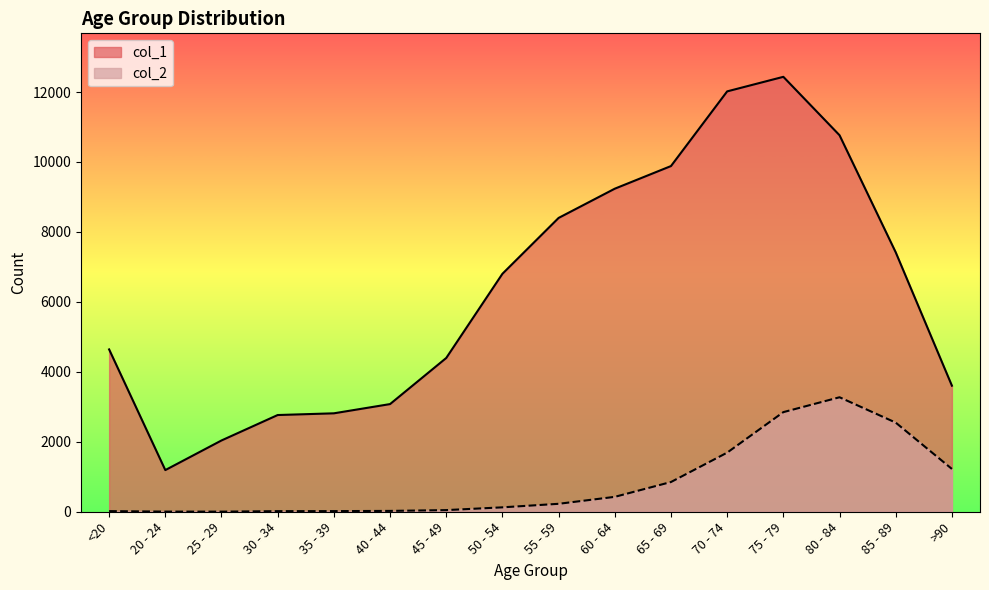

Rank the series by their maximum value, from lowest to highest.

col_2, col_1